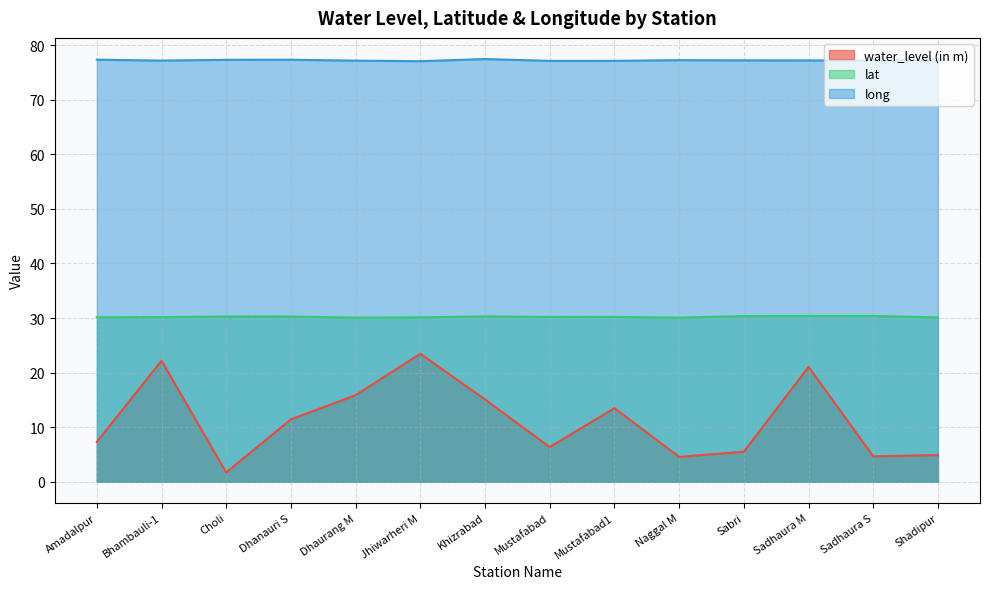

True or false: long and lat cross at least once.

False